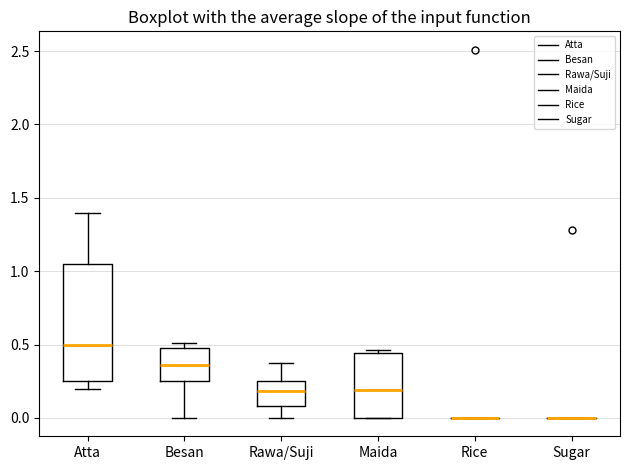

Comparing the boxes themselves (not the whiskers), which one is the tallest?

Atta